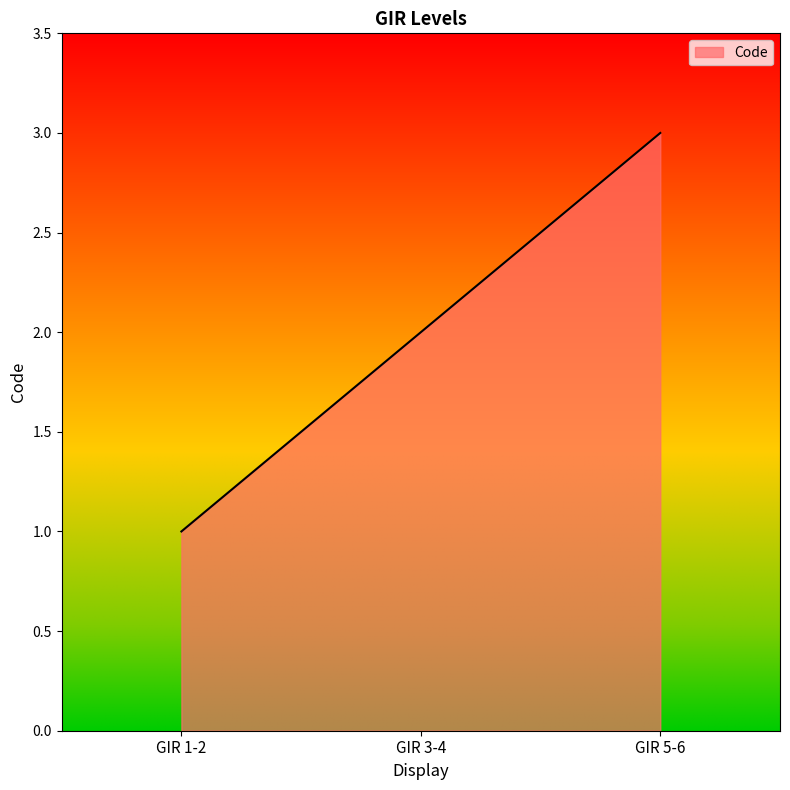

How many categories are shown in the chart?

3